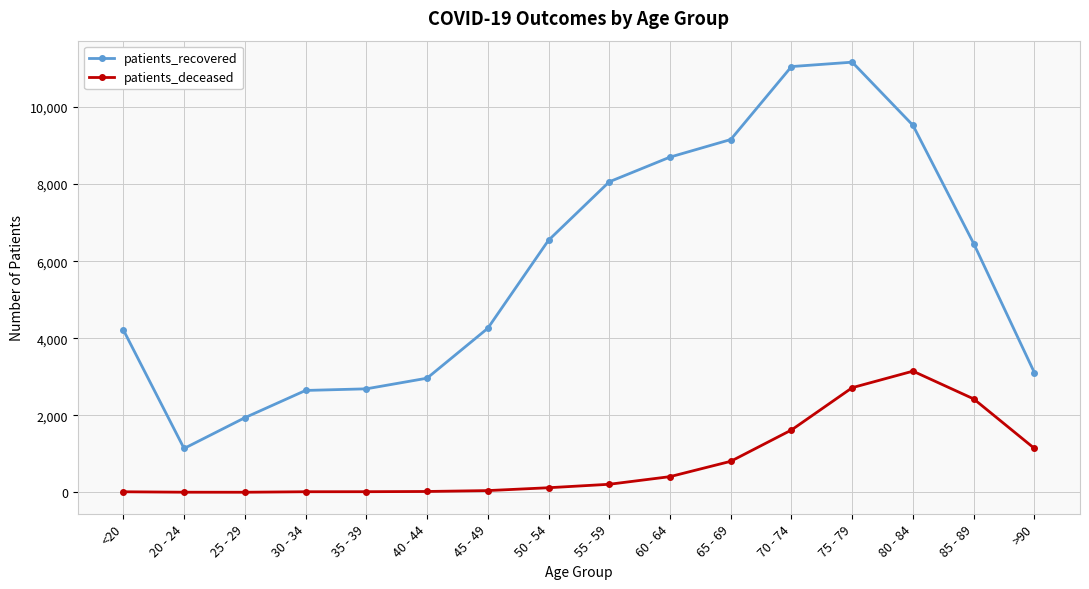

What is the total value across all series at 35 - 39?

2704